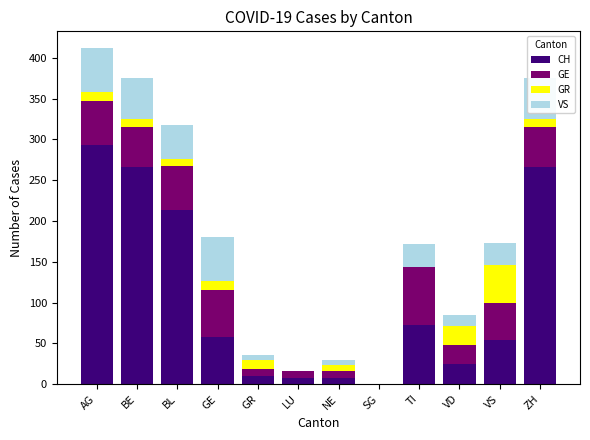

What is the total value across all series at BE?

375